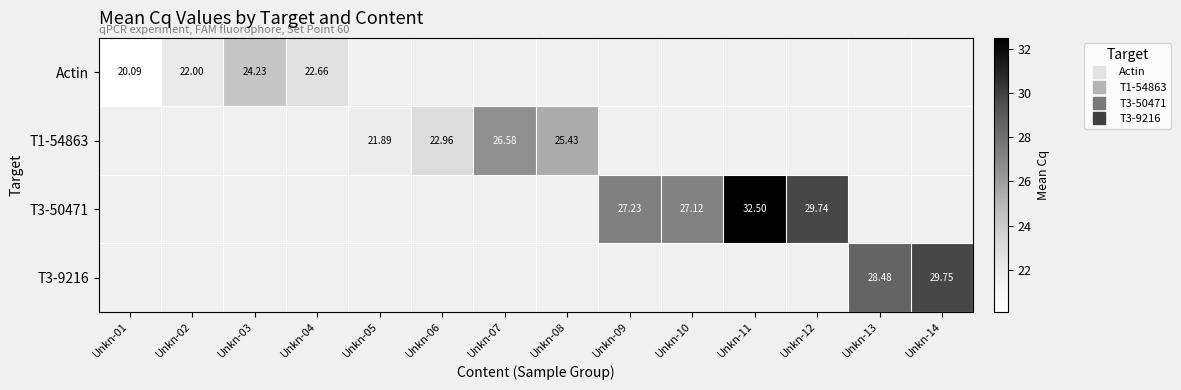

How many categories are shown in the chart?

14